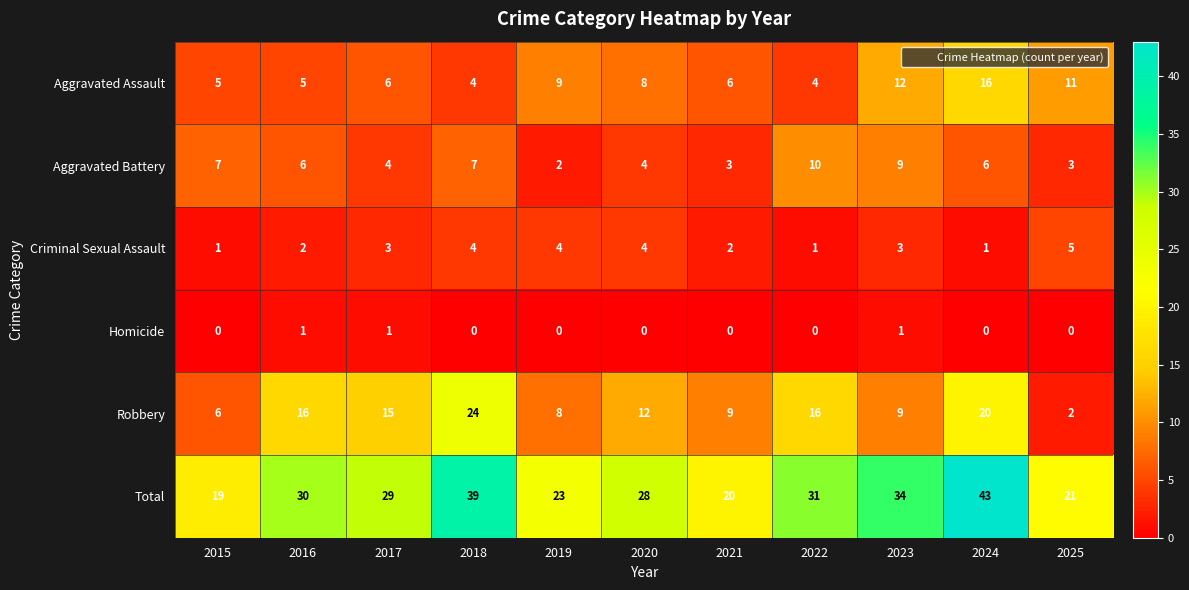

What is the total value across all series at 2018?

78